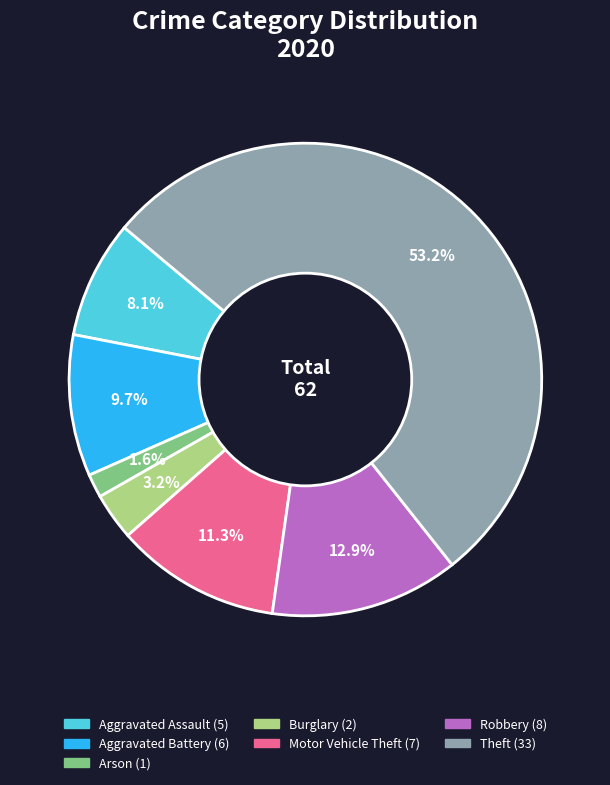

Count the number of slices in the pie.

7